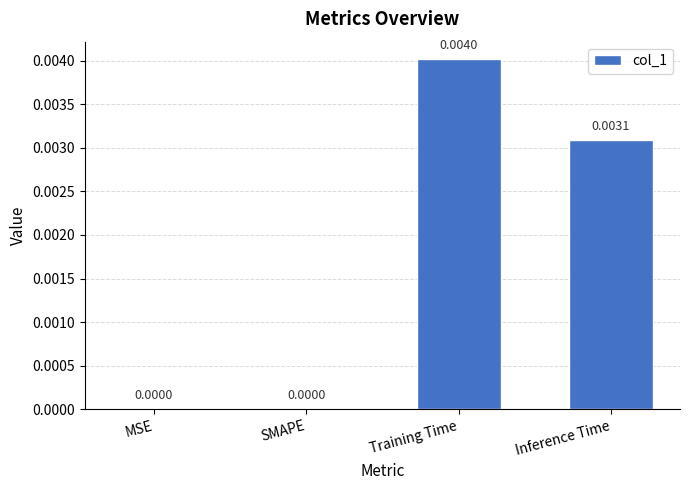

Which has a higher value, Training Time or MSE?

Training Time